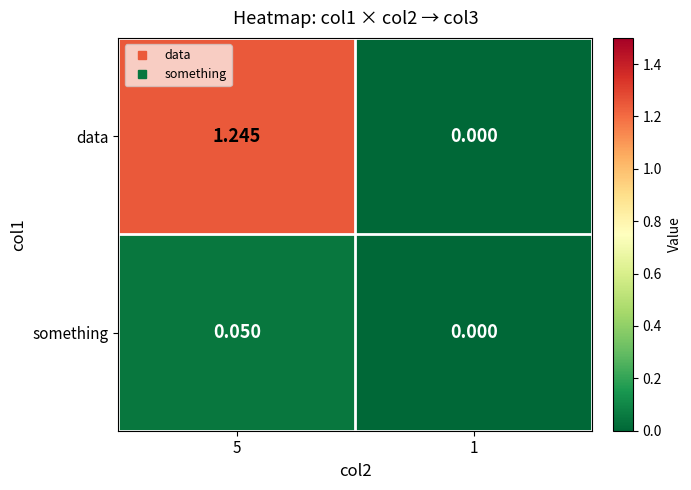

At 5, list the series in order from smallest to largest.

something, data